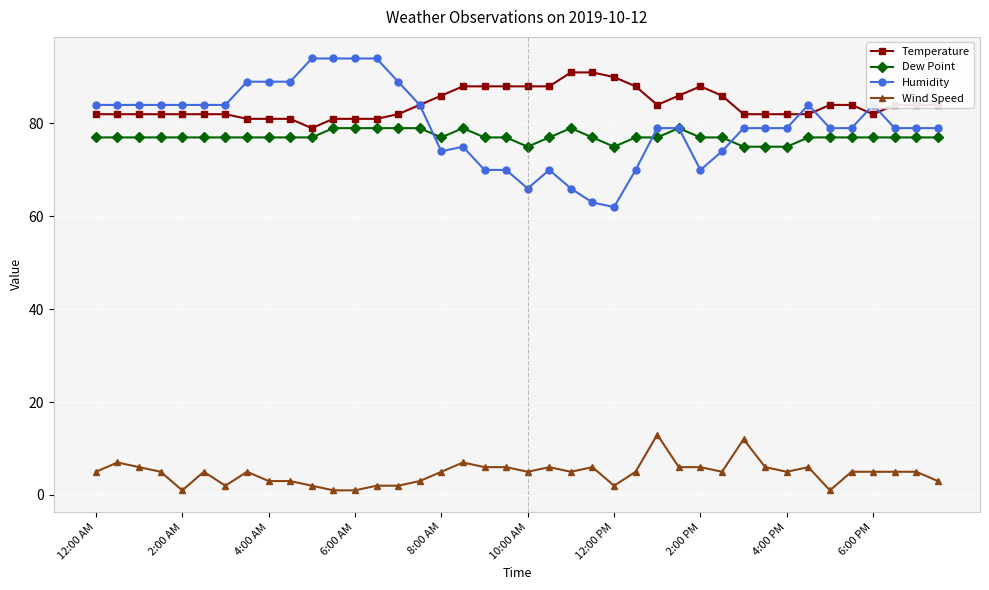

Which series has the largest total across all categories?

Temperature